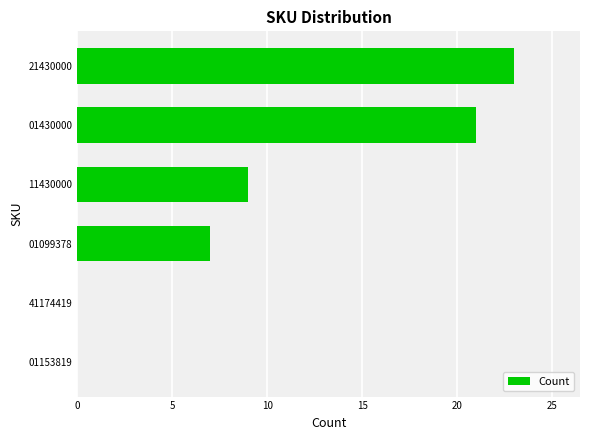

Approximately how many times larger is the value at 11430000 compared to 01099378?

1.3